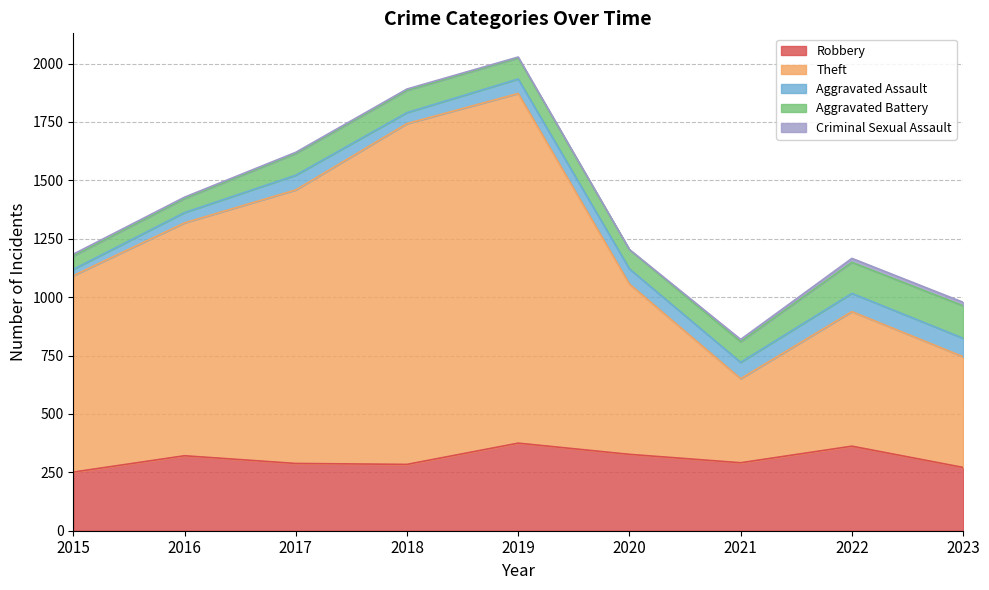

What is the maximum value shown in the chart?

1497